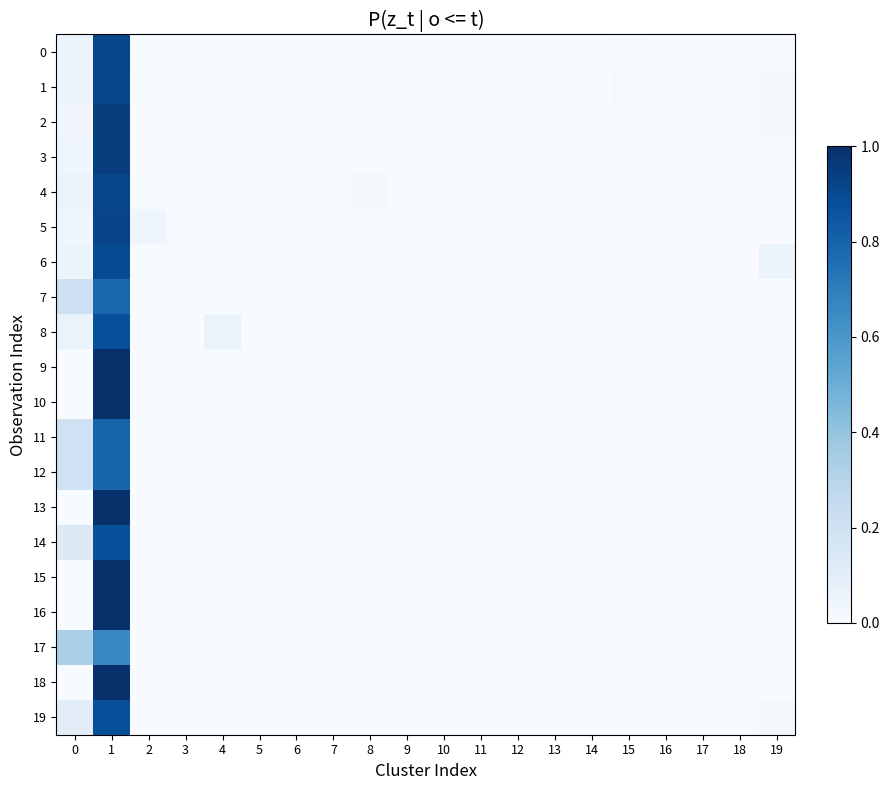

Rank the categories by 14 value from lowest to highest.

2, 3, 4, 5, 6, 7, 8, 9, 10, 11, 12, 13, 14, 15, 16, 17, 18, 19, 0, 1